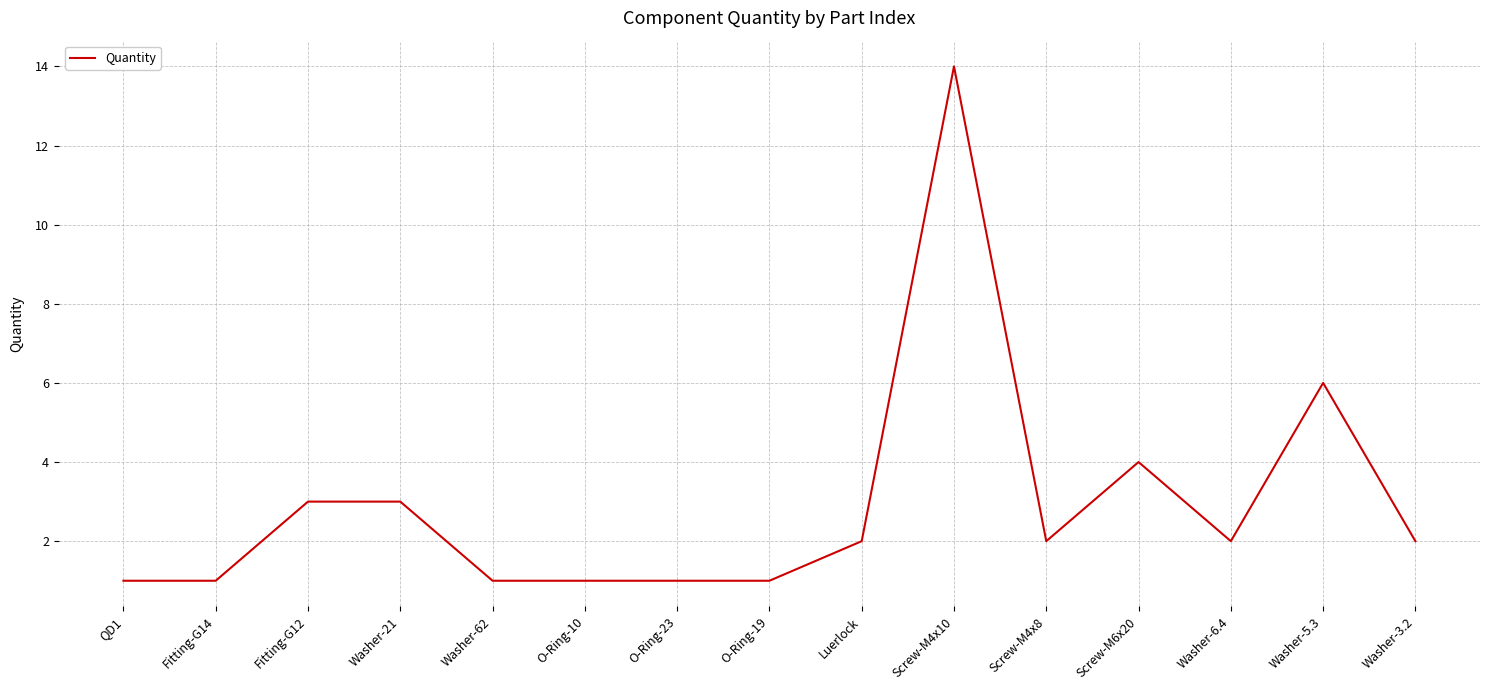

What is the smallest value displayed?

1